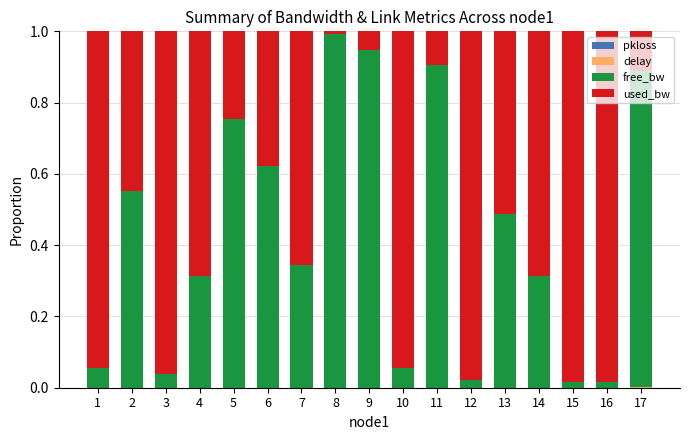

Are the bars grouped side by side (vs. stacked)?

No